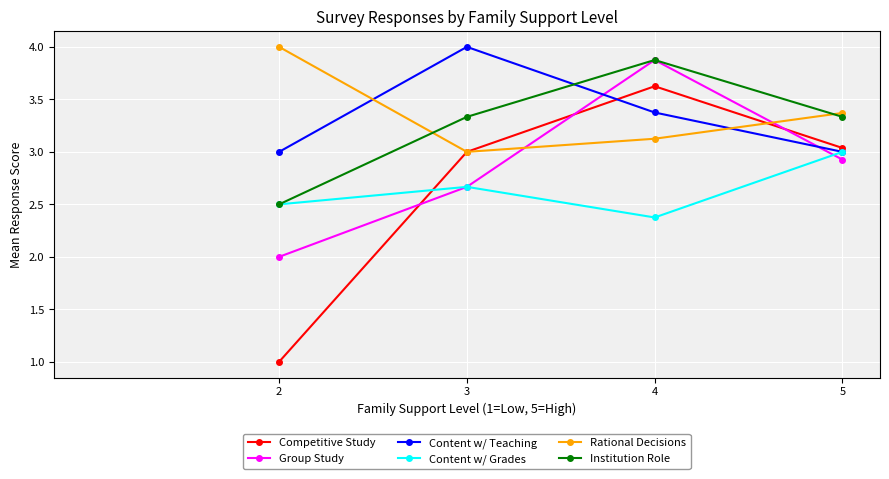

How many interior local peaks does the Competitive Study series have?

1